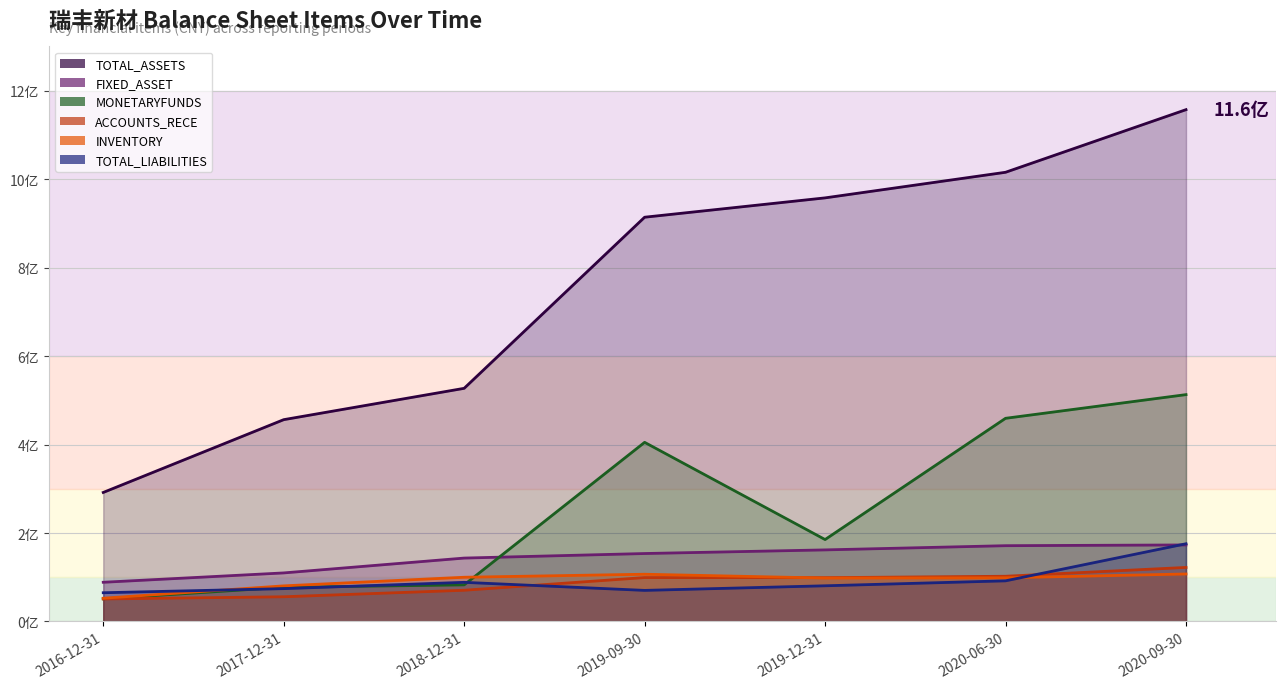

What position from the right is 2020-06-30?

2